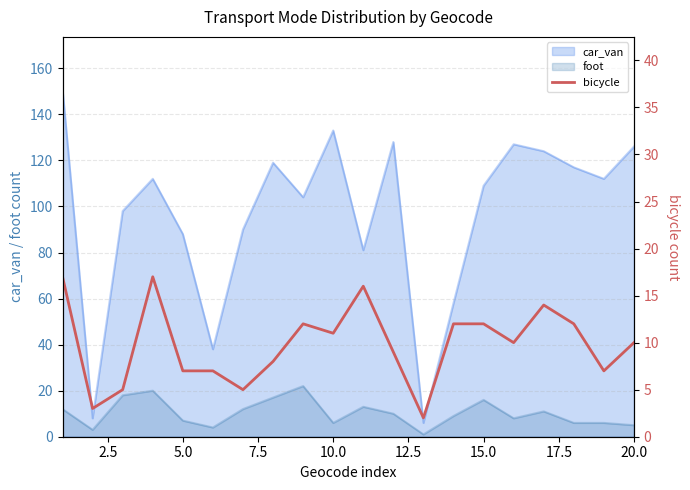

What is the value of the 7th point from the left?

5